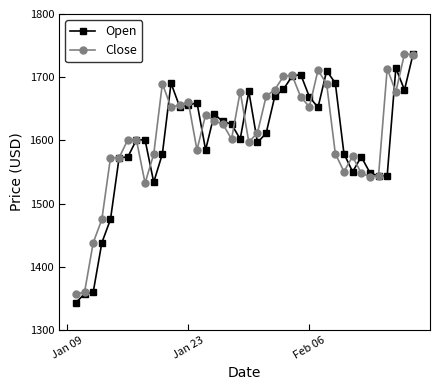

List the series in order of their overall mean, highest first.

Close, Open